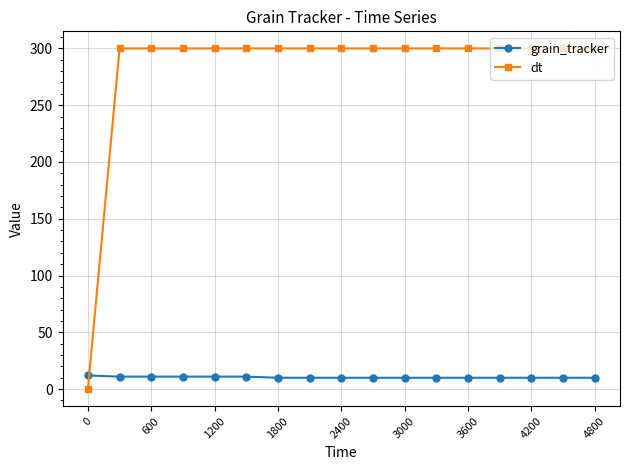

Which series has the largest total across all categories?

dt